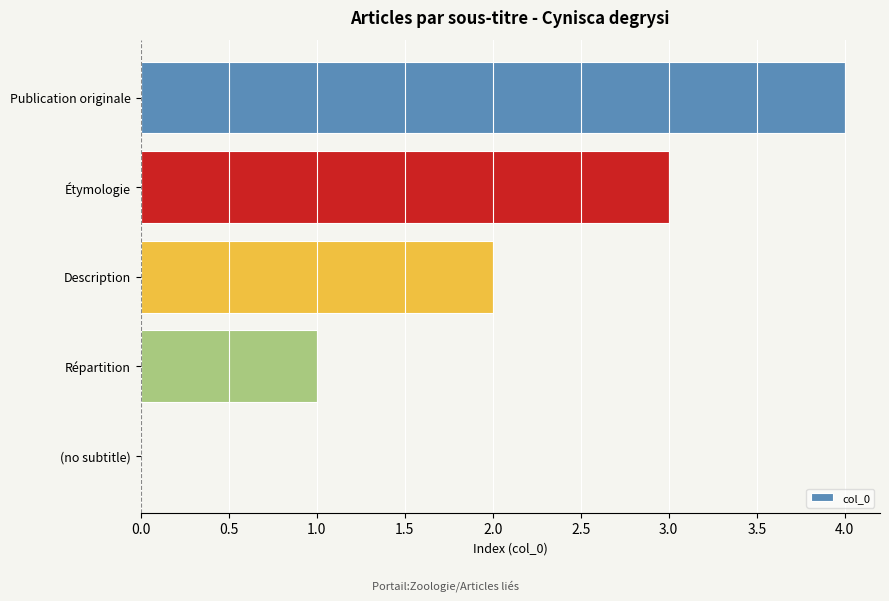

What is the change in value from Répartition to Publication originale?

+3